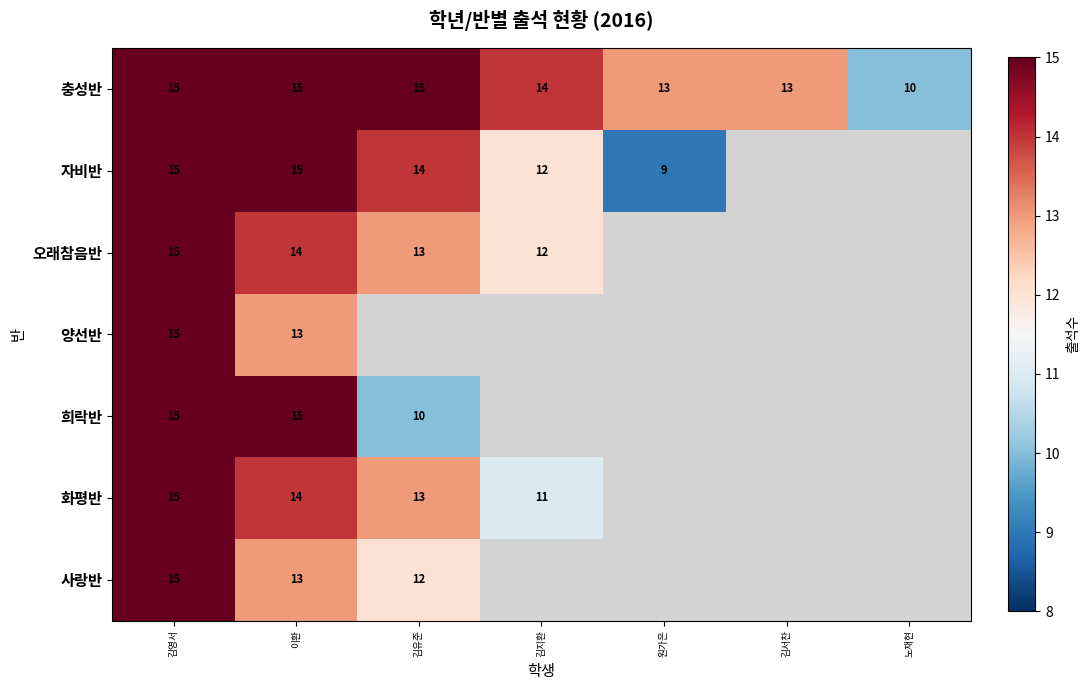

At which category is the sum across all series the highest?

김영서